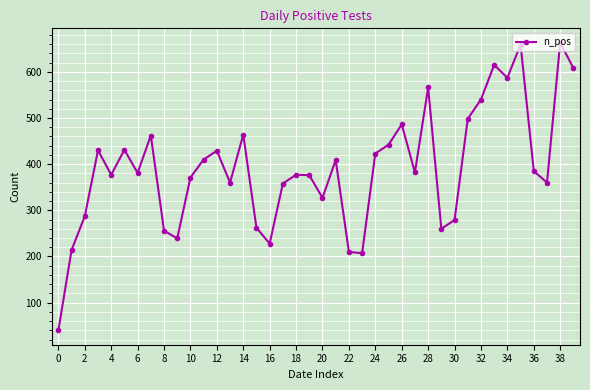

What is the difference between the second highest and minimum values?

619